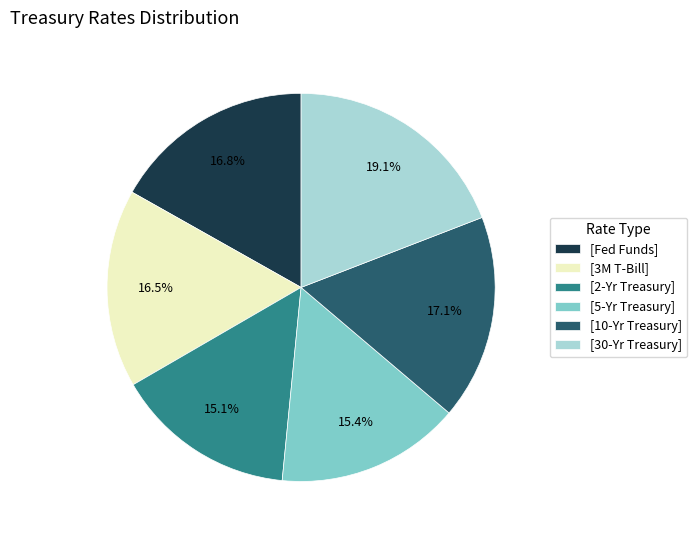

Does any single category account for the majority?

No